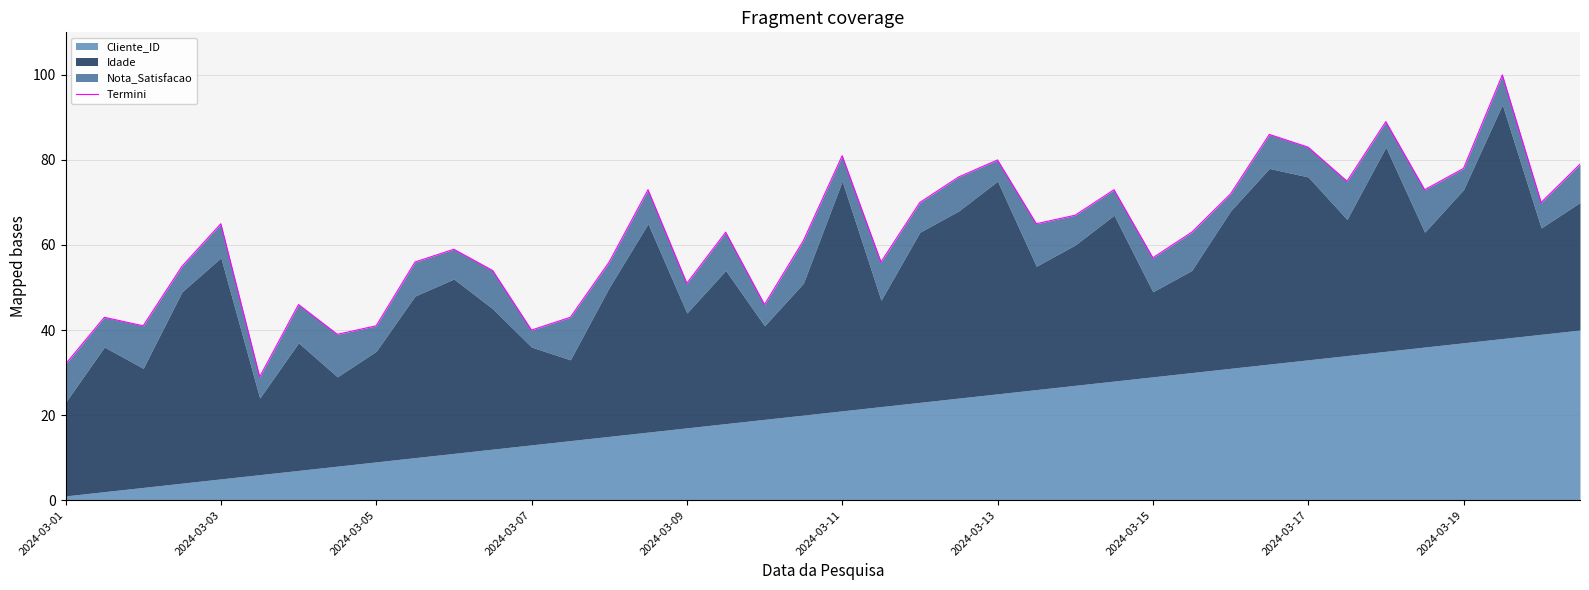

Is it true that the value at 17 is 29?

False